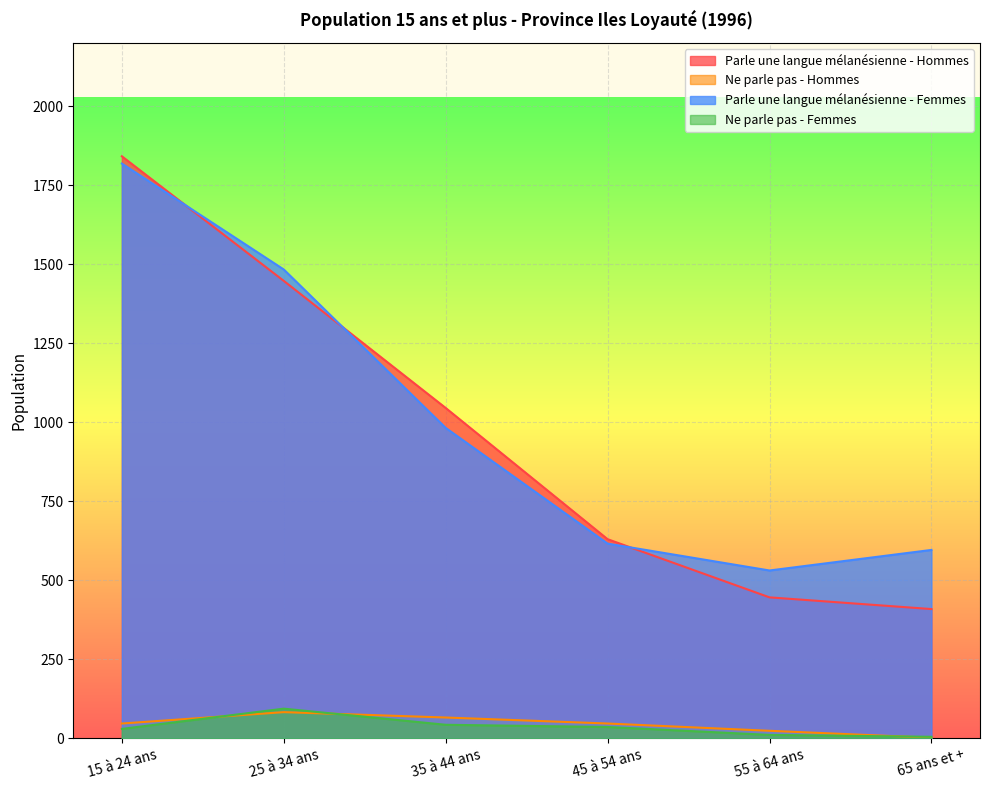

What is the difference between the Parle une langue mélanésienne - Femmes values at 35 à 44 ans and 25 à 34 ans?

501